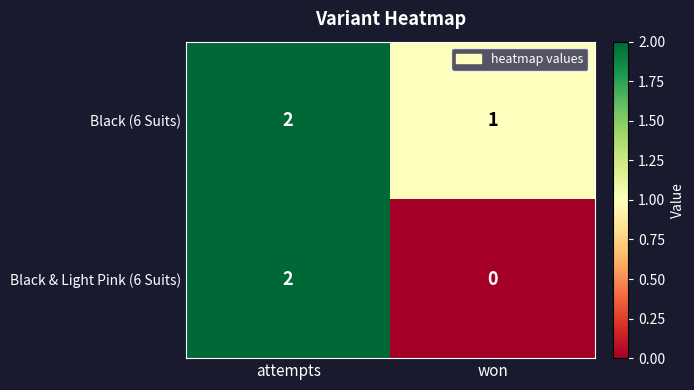

At how many categories does at least one series exceed 0?

2